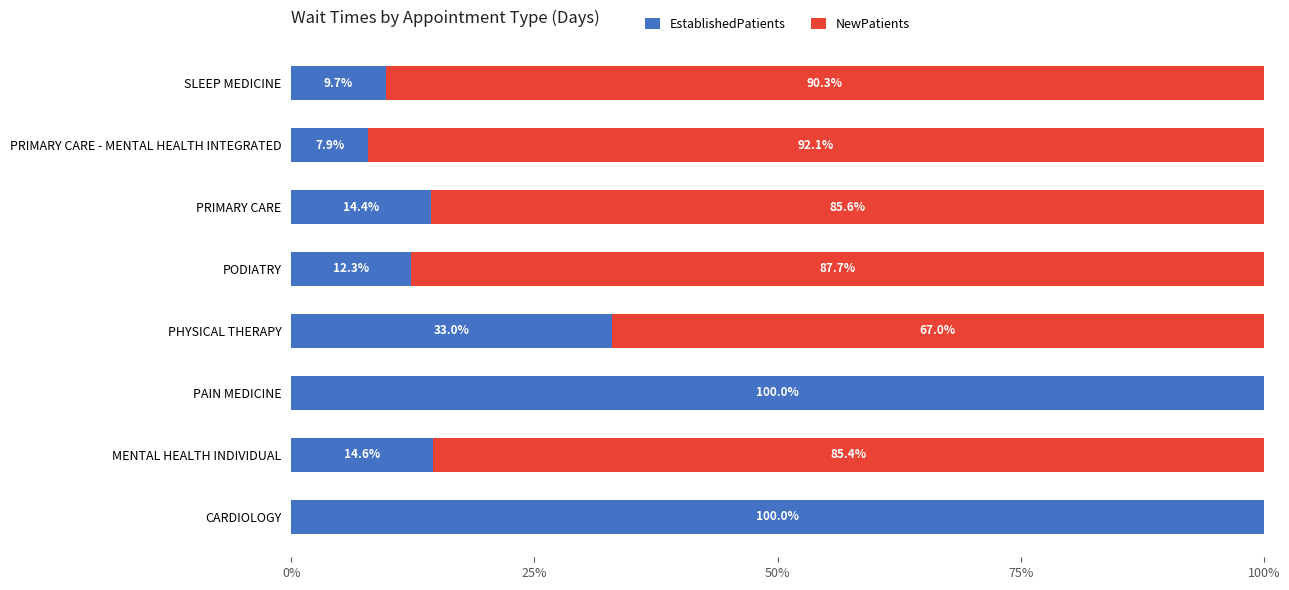

True or false: EstablishedPatients has a value of 33.0 at PHYSICAL THERAPY.

True